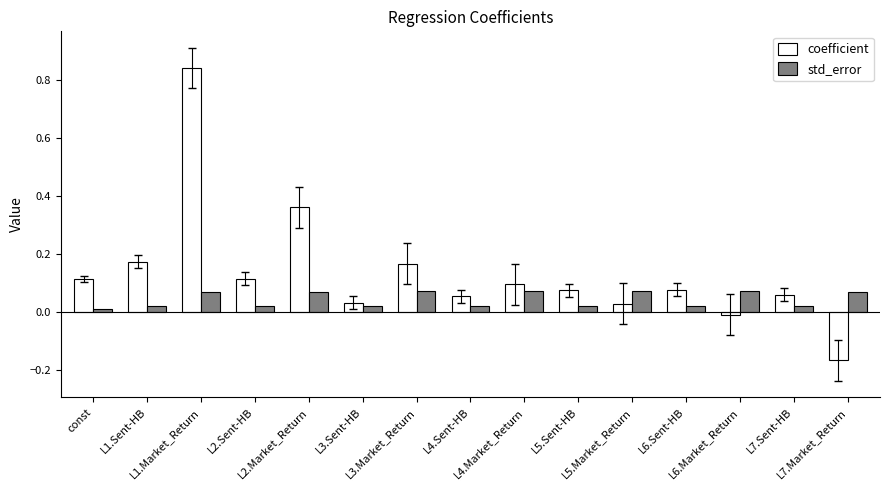

Which series has the largest total across all categories?

coefficient